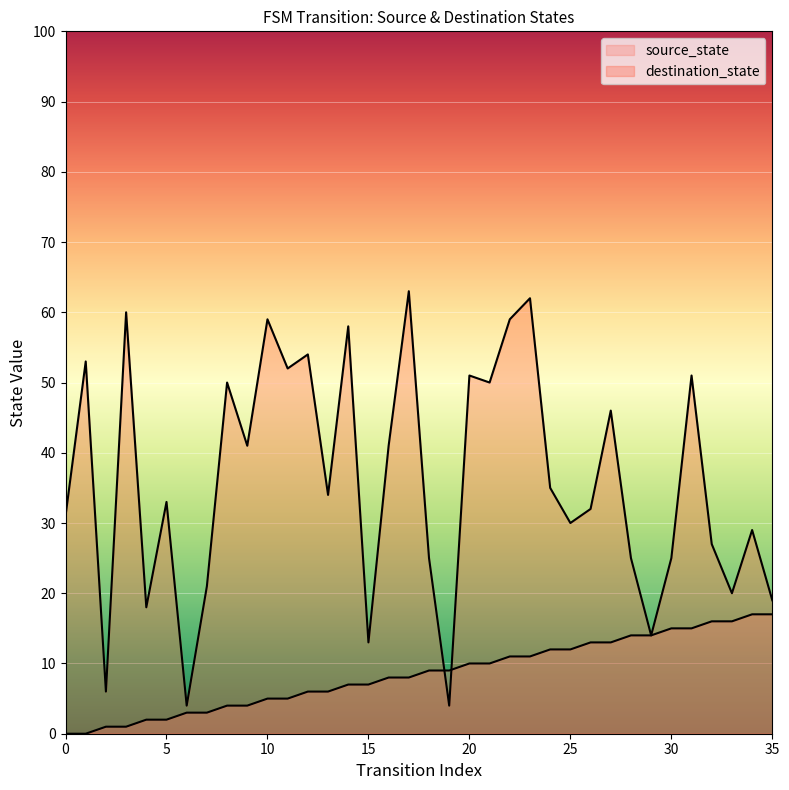

What is the difference between the maximum and minimum values in the source_state series?

17